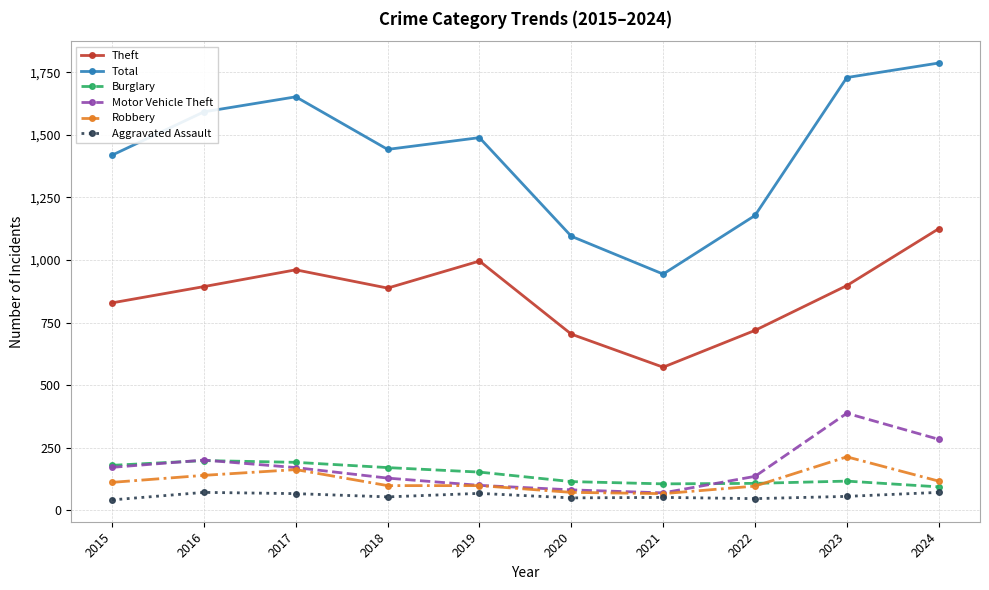

Is it true that Burglary equals 115 at 2020?

True